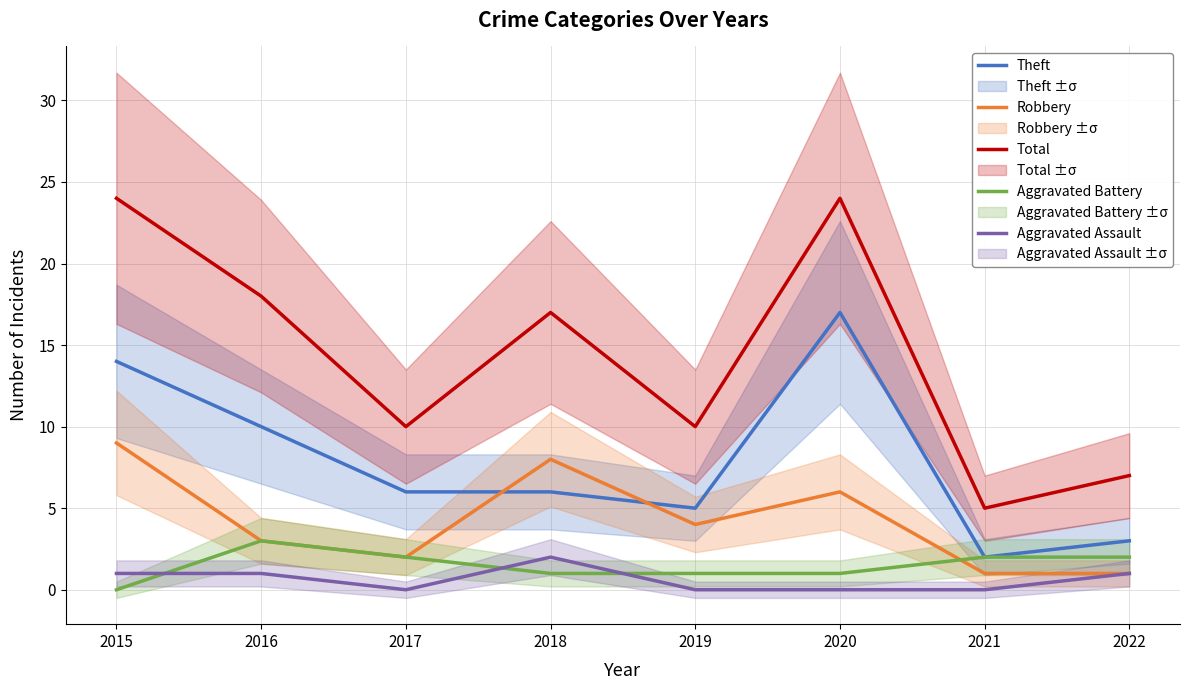

Does the chart display data point markers on the line(s)?

No